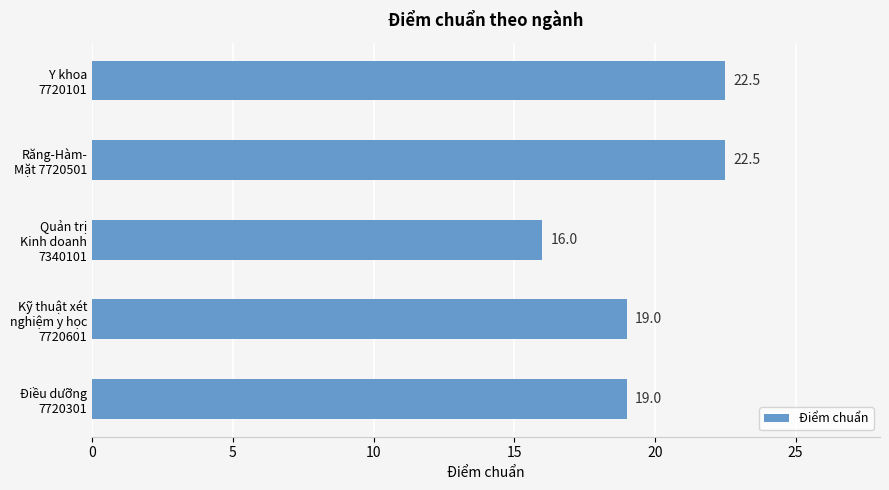

Reading top to bottom, extract all data points from this chart.

22.5	22.5	16.0	19.0	19.0